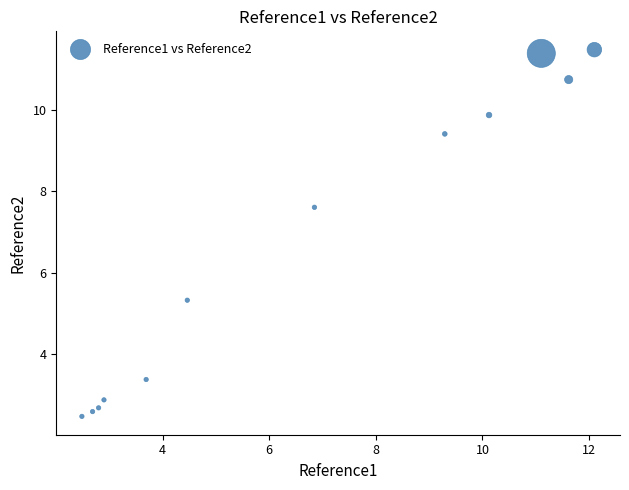

What is the average X value?

6.7